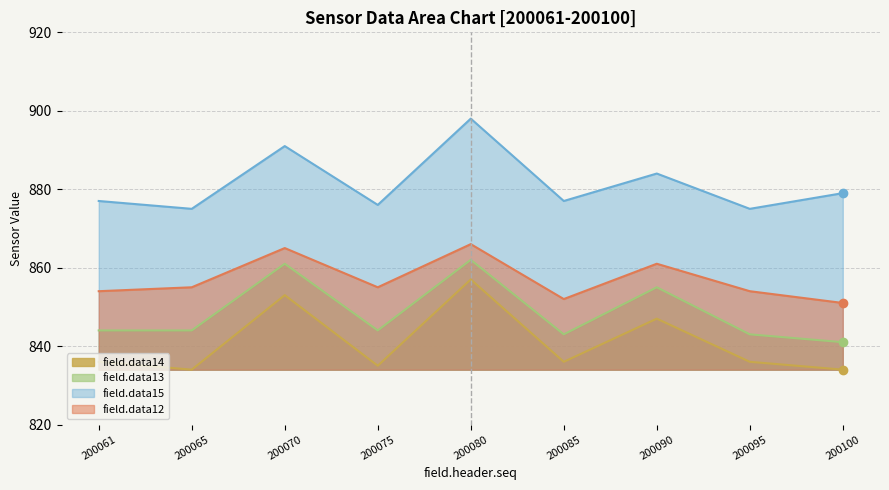

Does the chart have visible grid lines?

Yes